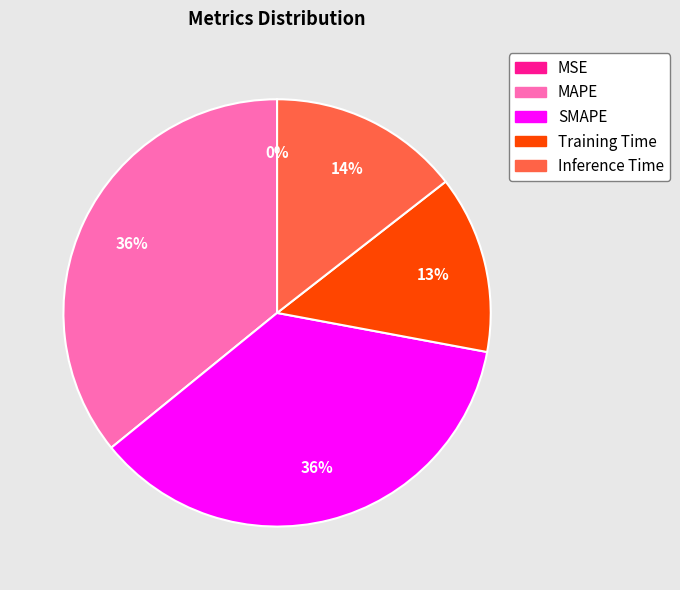

To the nearest percent, what portion does SMAPE represent?

36%